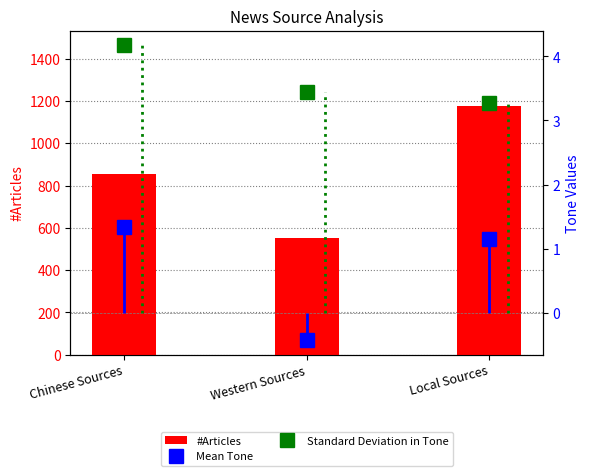

Reading right to left, transcribe all the data shown in this chart.

#Articles: 1179.0	554.0	853.0
Mean Tone: 1.1	-0.4	1.3
Standard Deviation in Tone: 3.3	3.4	4.2